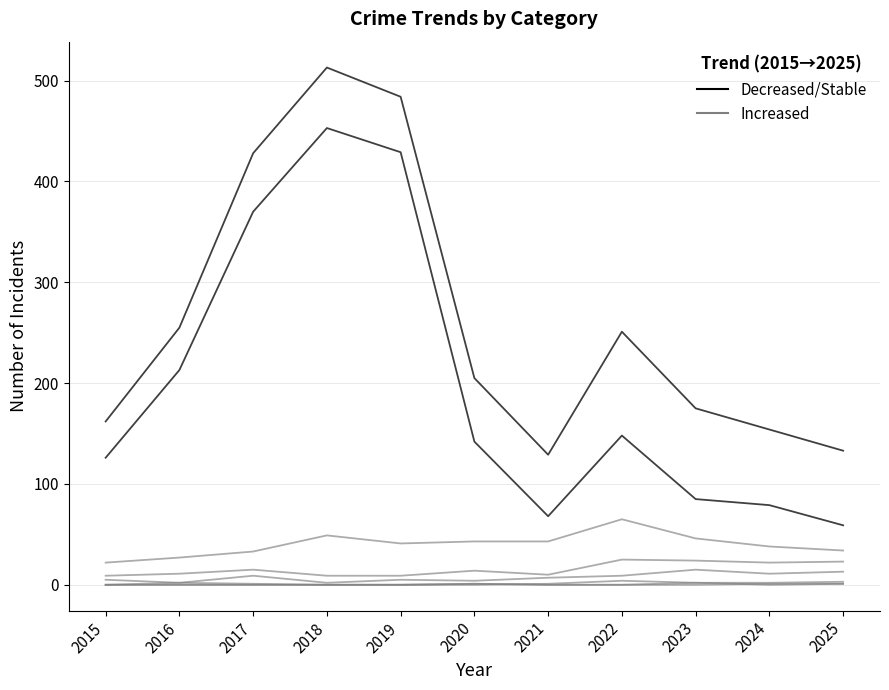

Is it true that Increased equals 43 at 2021?

True